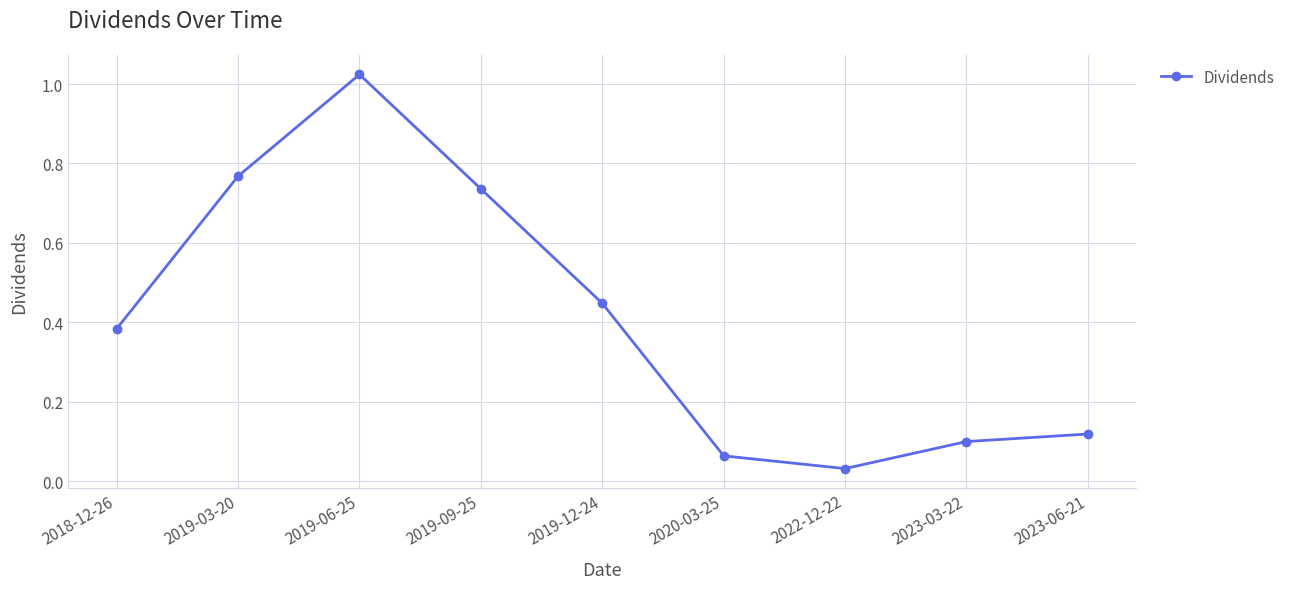

What is the sum of all values?

3.7